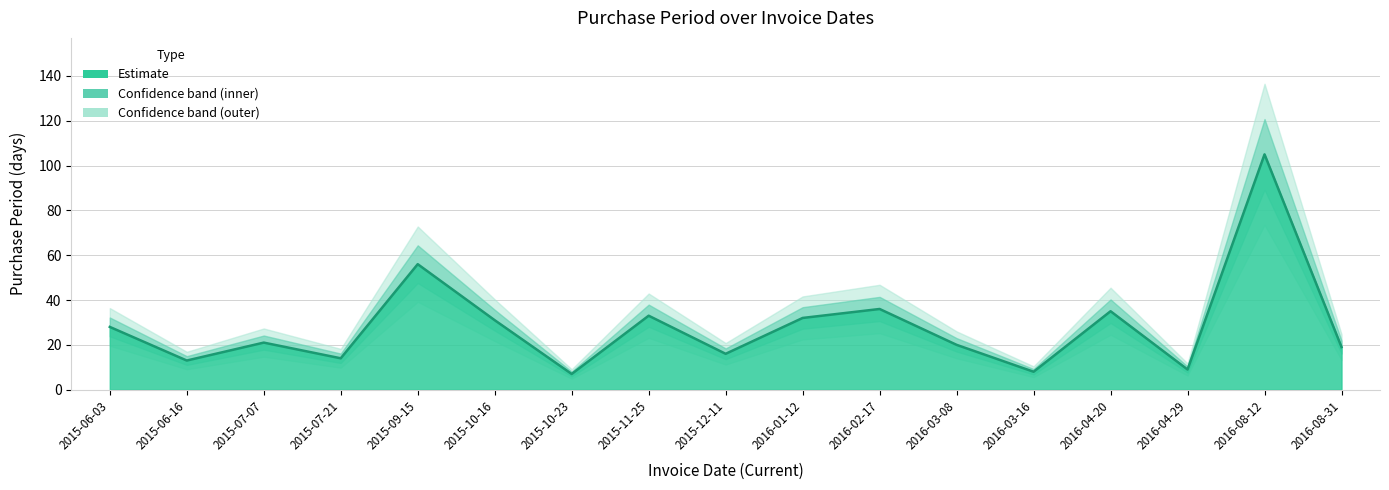

List the labels in order of value, smallest first.

2015-10-23, 2016-03-16, 2016-04-29, 2015-06-16, 2015-07-21, 2015-12-11, 2016-08-31, 2016-03-08, 2015-07-07, 2015-06-03, 2015-10-16, 2016-01-12, 2015-11-25, 2016-04-20, 2016-02-17, 2015-09-15, 2016-08-12